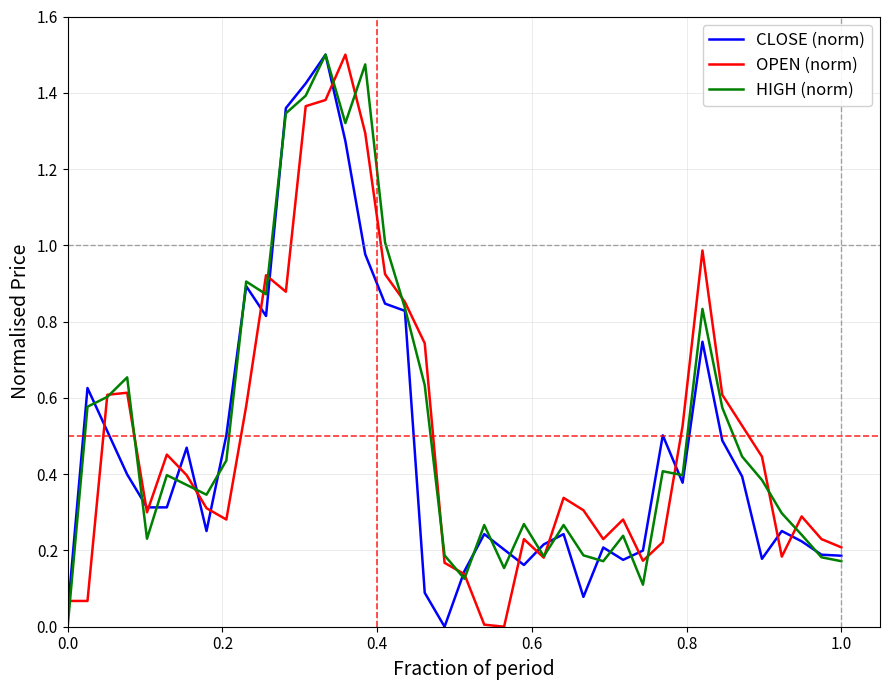

How many lines are shown in the chart?

3